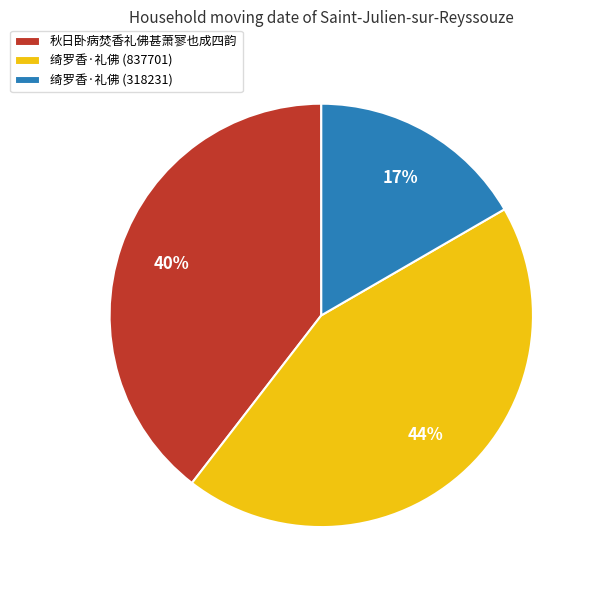

Rank the categories by value from lowest to highest.

绮罗香·礼佛 (318231), 秋日卧病焚香礼佛甚萧寥也成四韵, 绮罗香·礼佛 (837701)